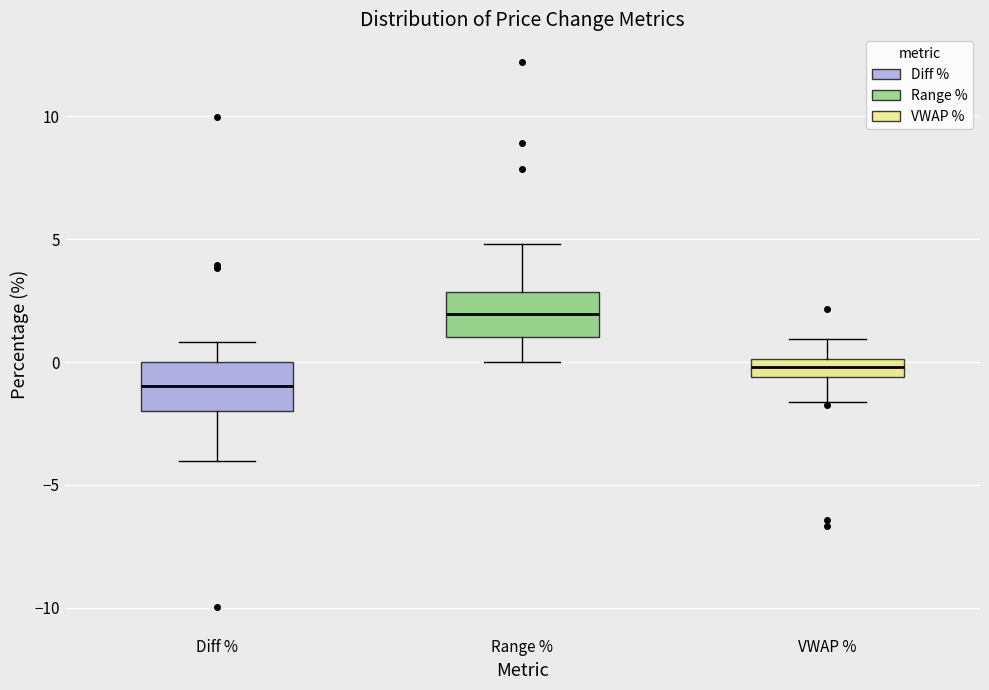

Where is the lower edge of the box for VWAP % on the y-axis? The values are not printed on the chart, so give them approximately, as read against the axis.

-0.5